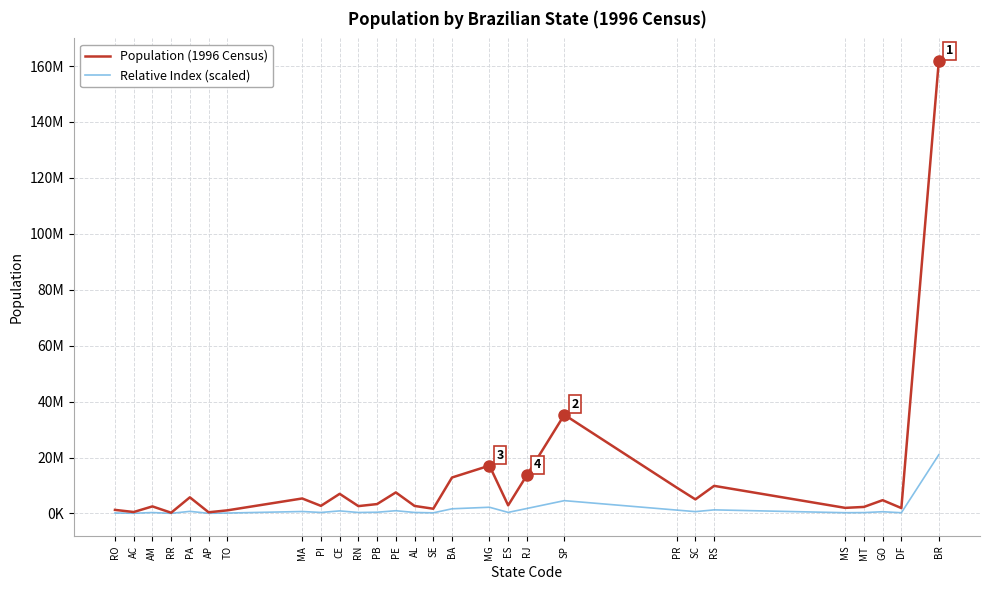

Is this an area chart (filled region under the line)?

No